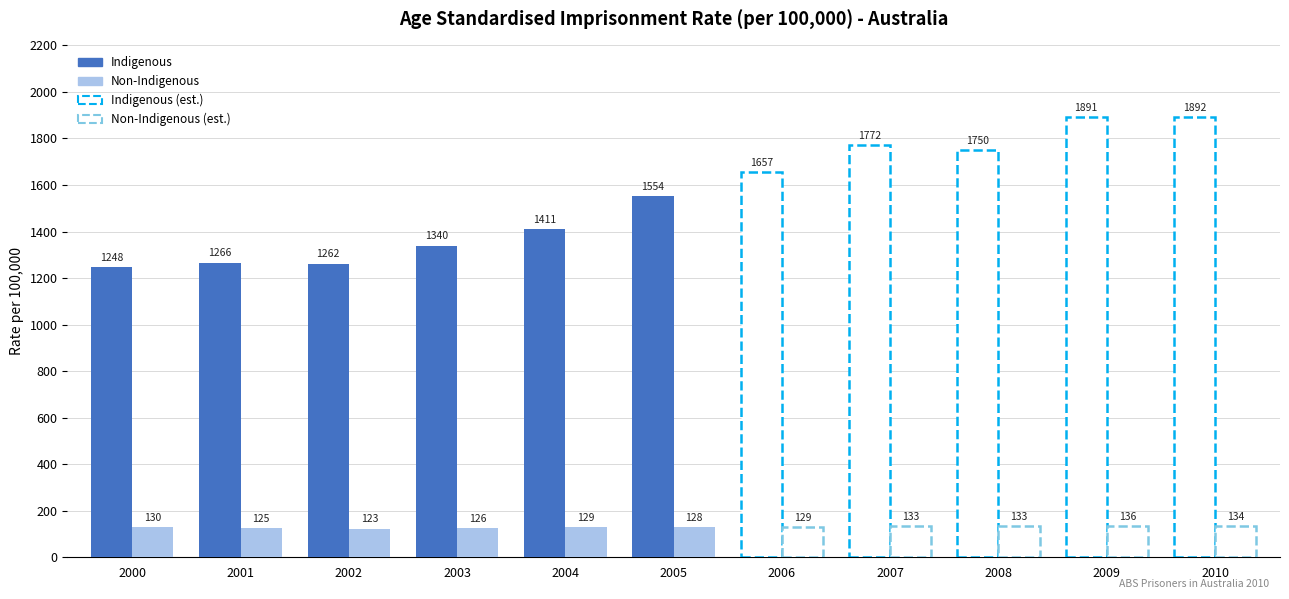

What is the greatest value displayed?

1554.0